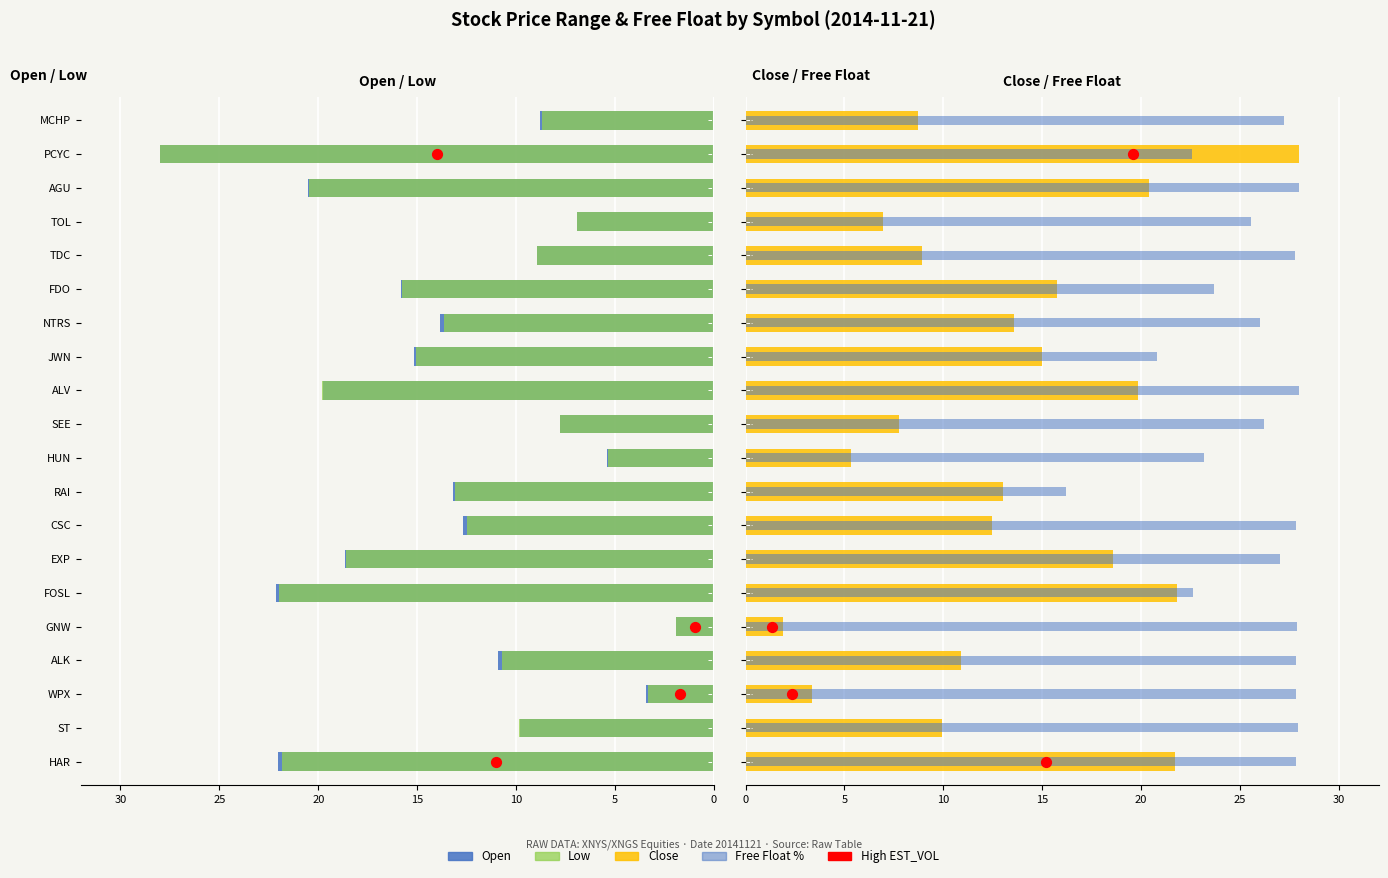

Is the value of Free Float % at EXP greater than the value of Open at SEE?

Yes